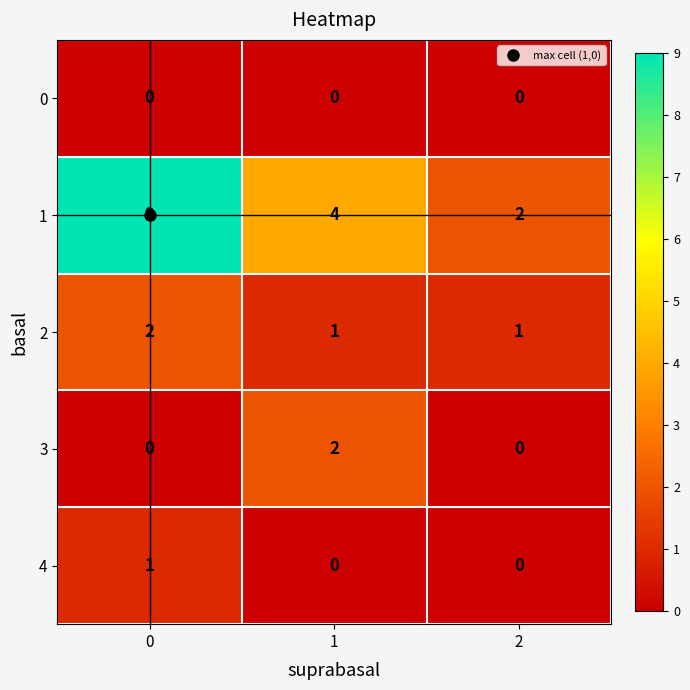

List the labels in order of 1 value, largest first.

0, 1, 2